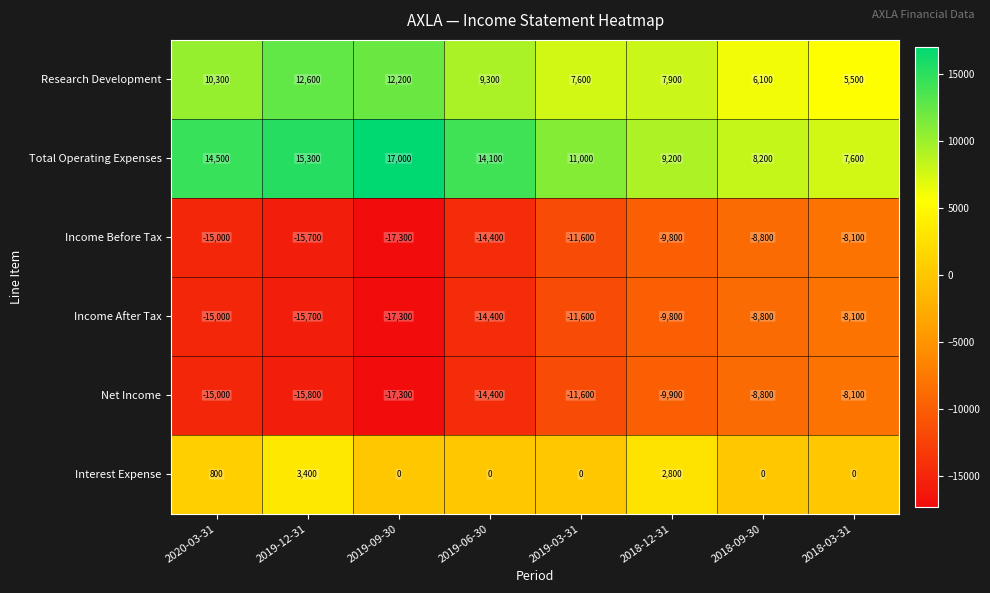

Which category has the highest value across all series?

2019-09-30